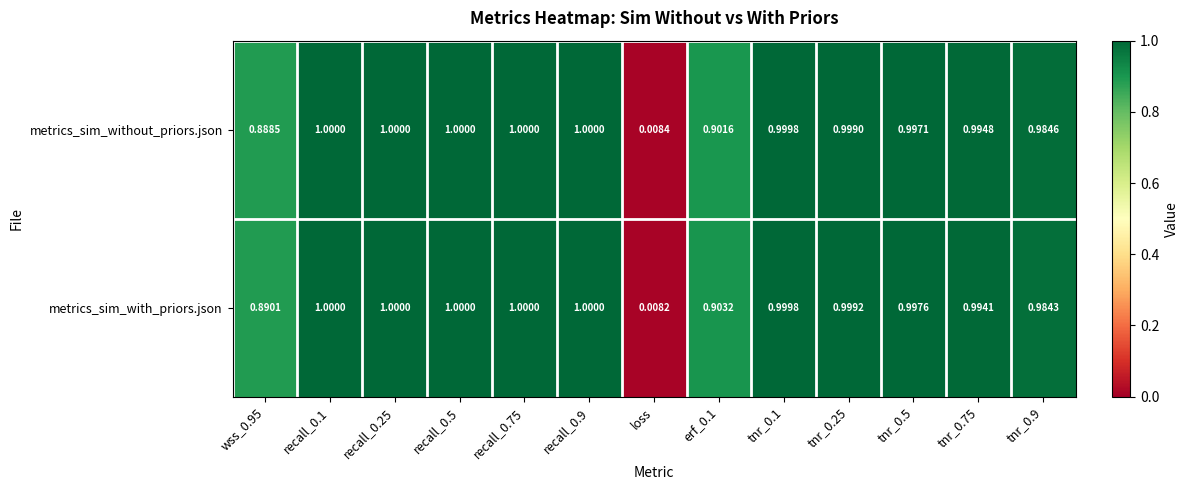

At which label does metrics_sim_without_priors.json reach its minimum?

loss